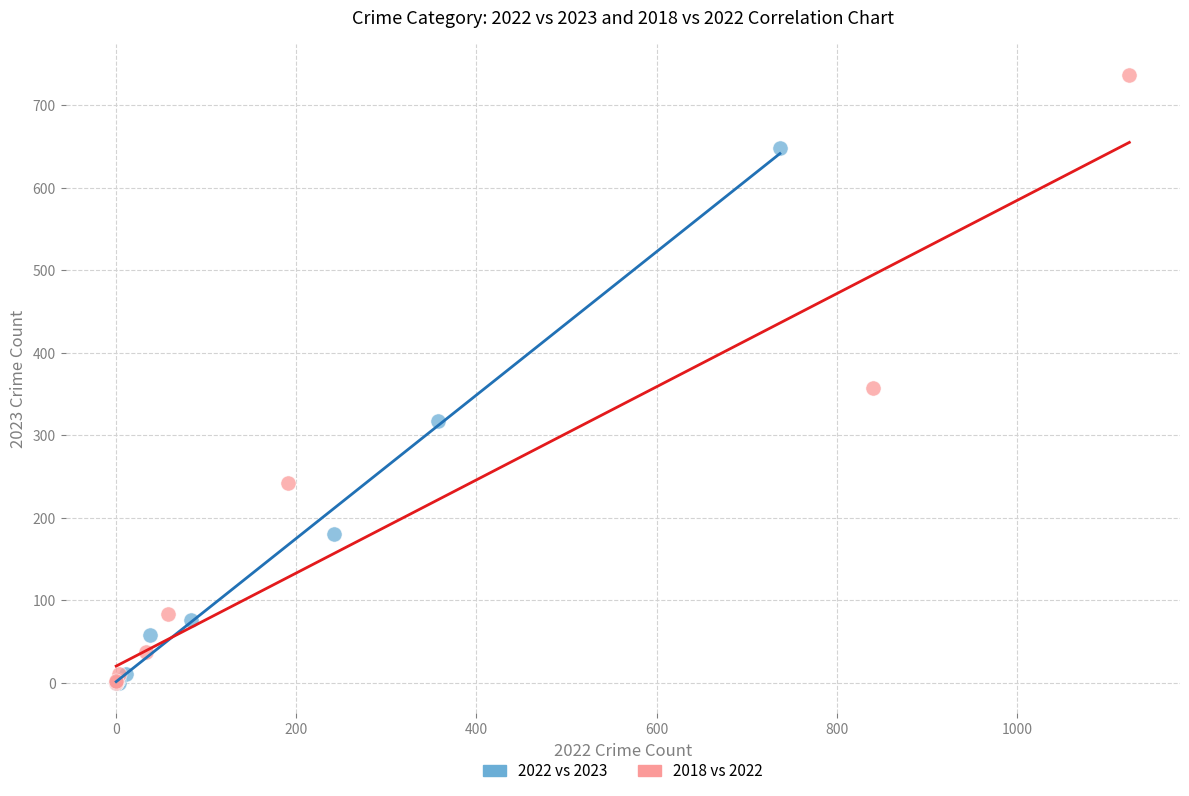

Which series reaches the maximum Y coordinate?

2018 vs 2022